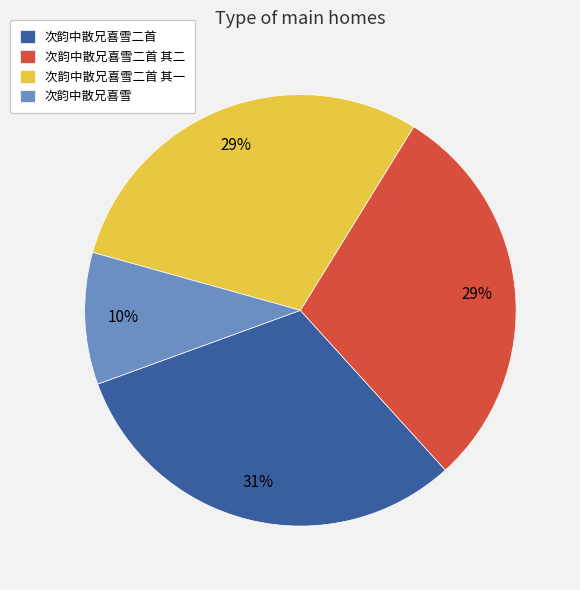

To the nearest percent, what percentage of the pie is 次韵中散兄喜雪二首 其一?

29%